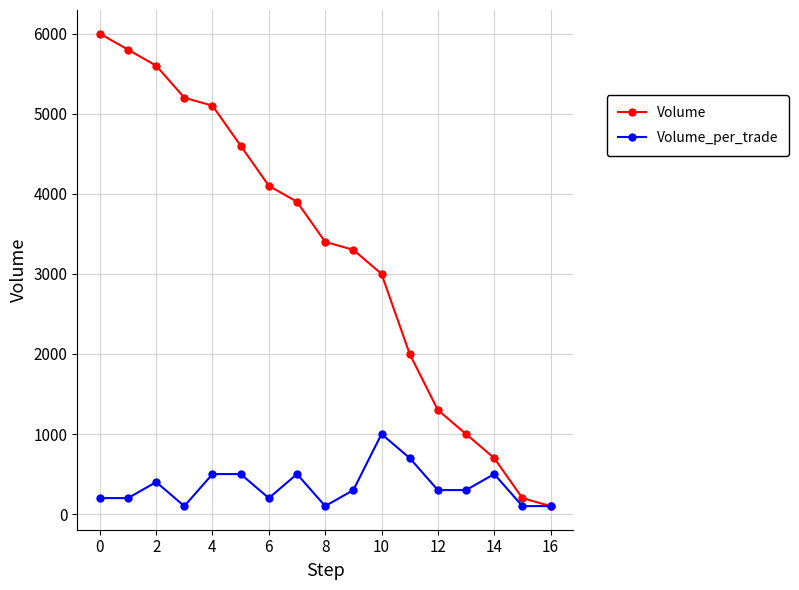

Which series has the largest total across all categories?

Volume